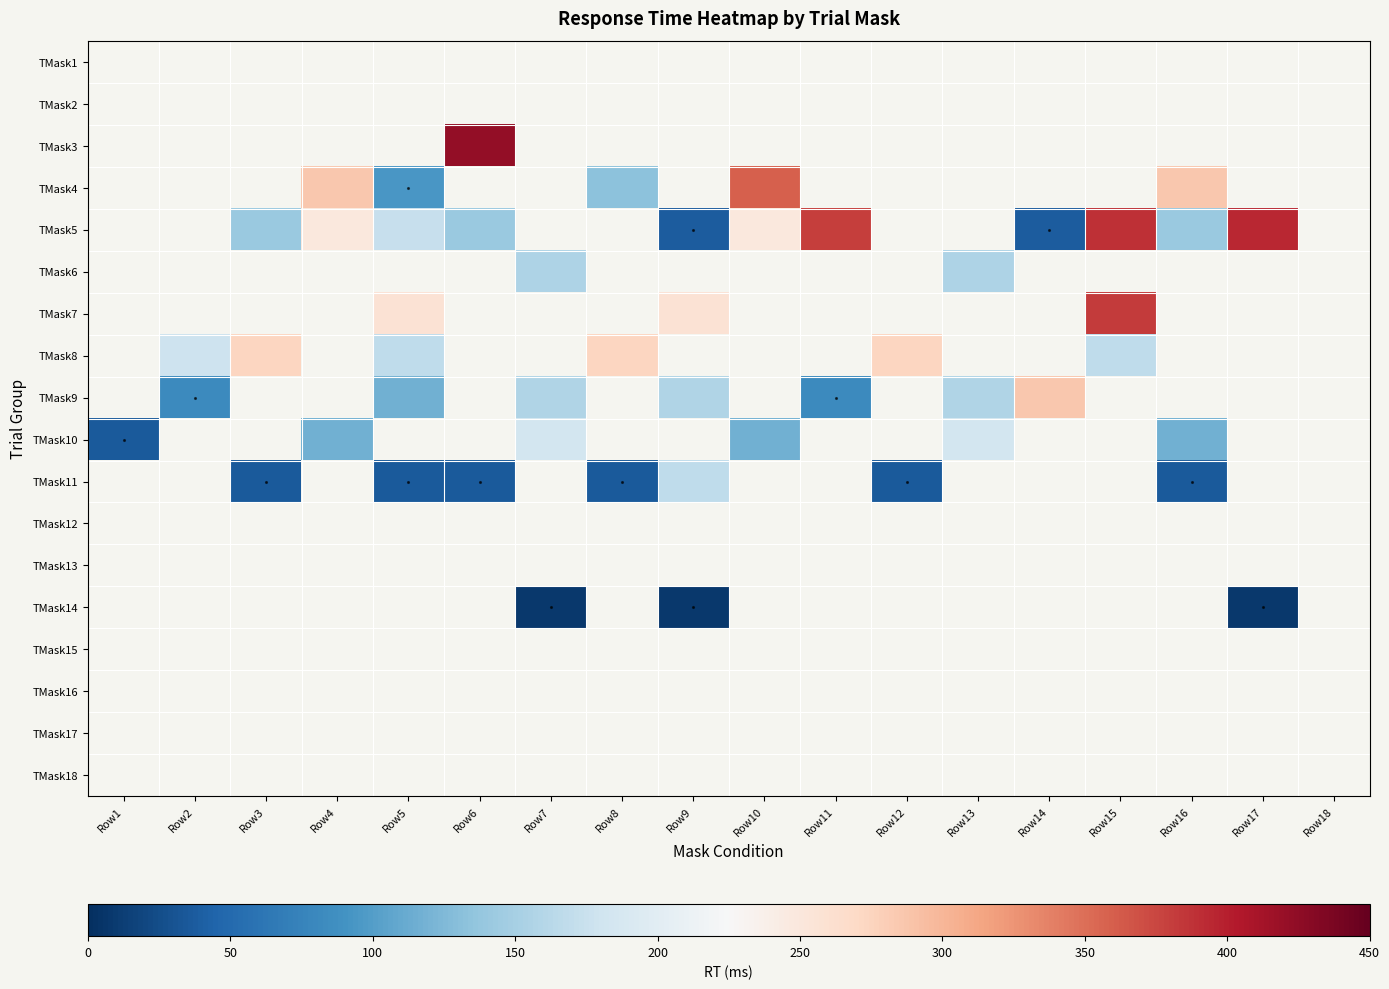

What is the smallest value displayed?

8.0